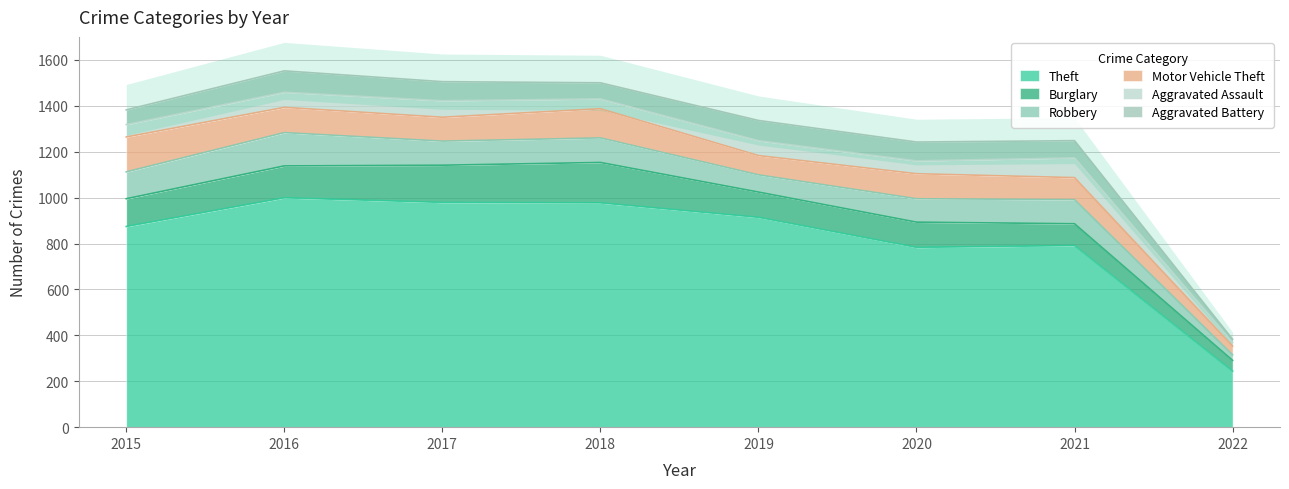

Is the value of Robbery at 2022 greater than the value of Burglary at 2022?

No